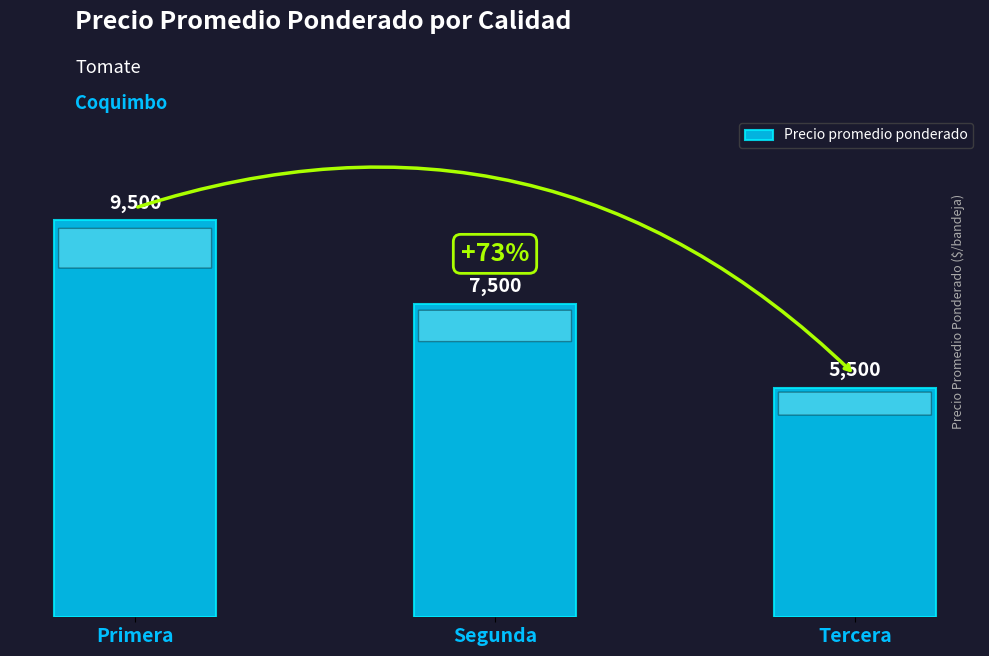

Where does the data first go above 7500?

Primera